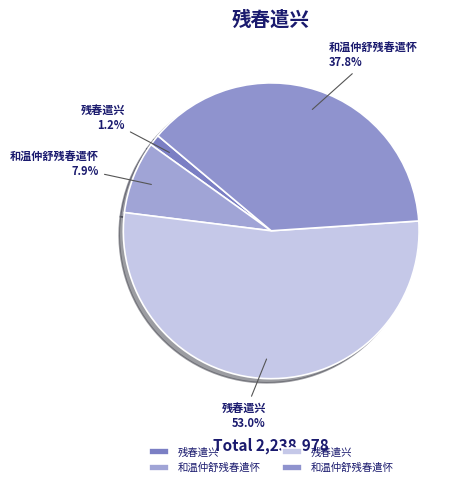

Does any single category account for the majority?

Yes